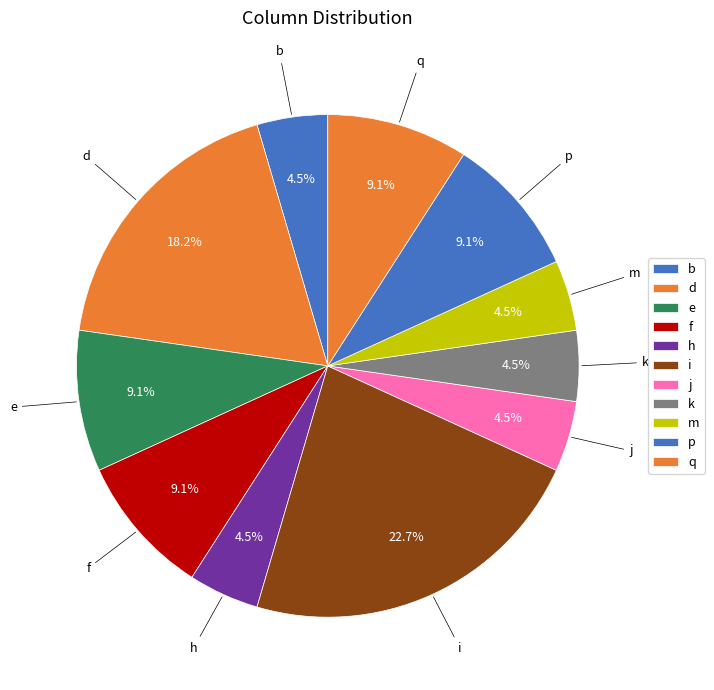

To the nearest percent, what is the difference between the largest and smallest slice percentages?

18%